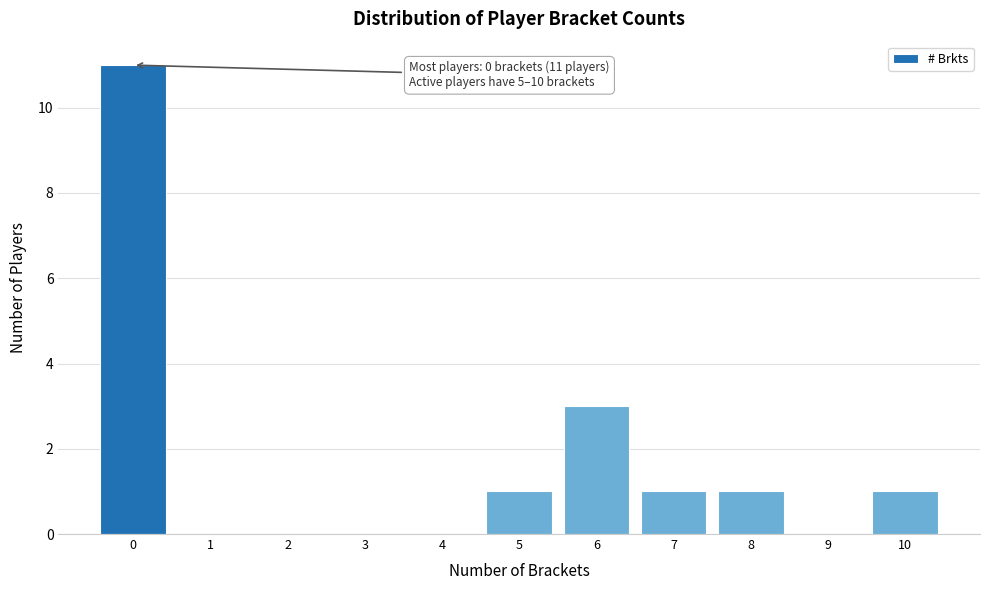

Reading left to right, list all the values displayed in this chart.

0=11	1=0	2=0	3=0	4=0	5=1	6=3	7=1	8=1	9=0	10=1